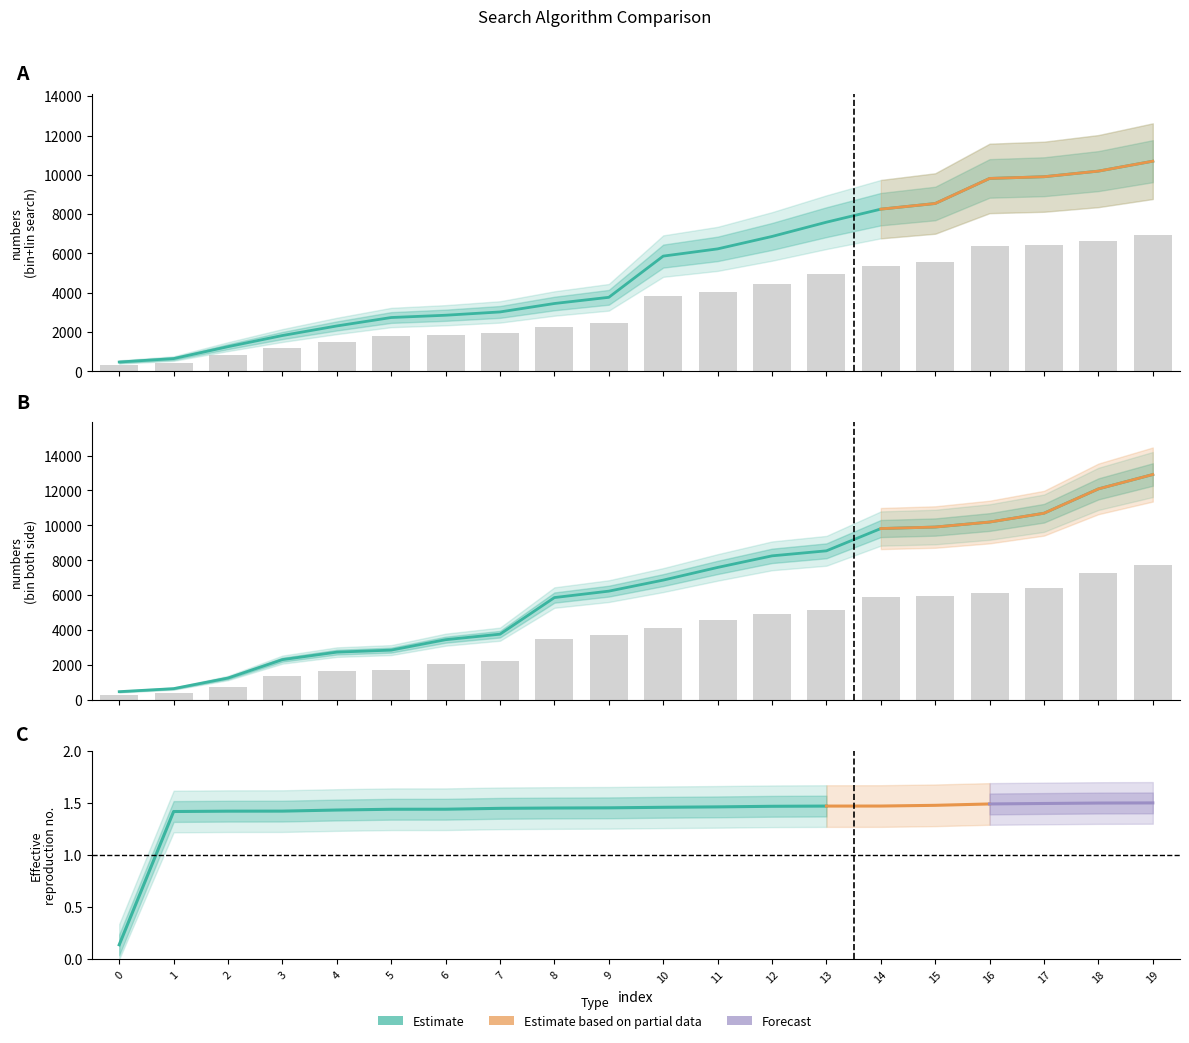

Where is bin+lin search nearest to the value 5585?

10